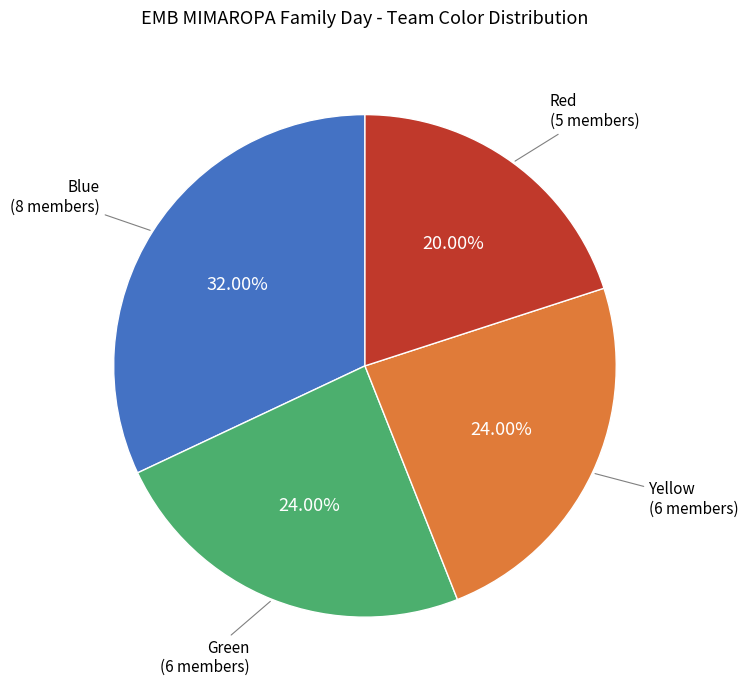

Does any single category account for the majority?

No